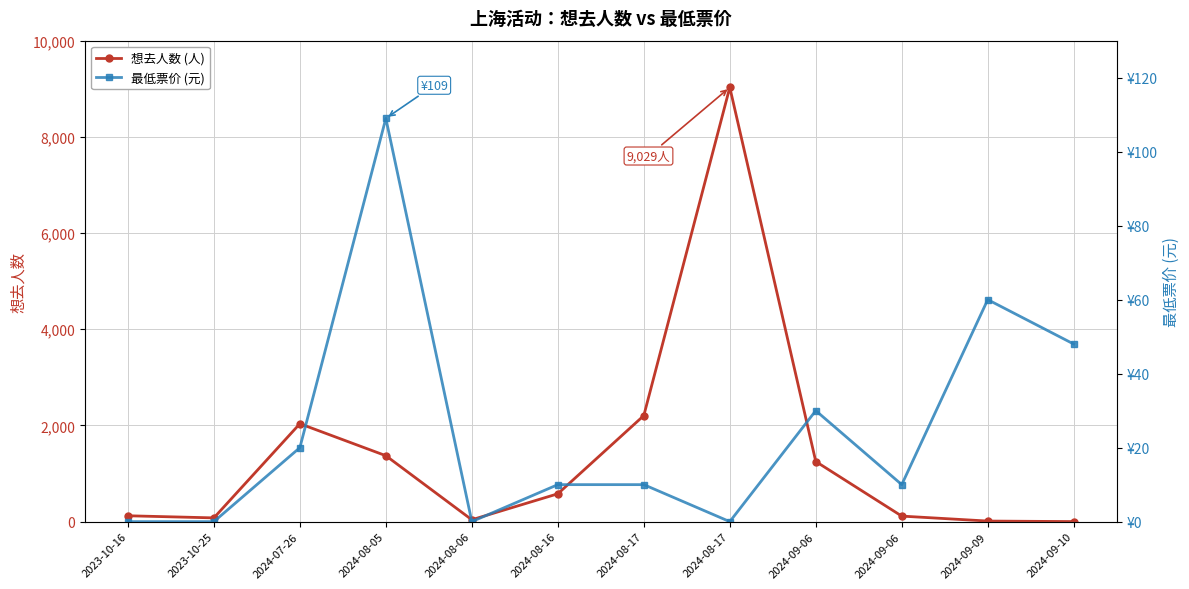

Reading left to right, what are all the values shown in this chart?

想去人数 (人): 2023-10-16=122	2023-10-25=78	2024-07-26=2036	2024-08-05=1371	2024-08-06=39	2024-08-16=579	2024-08-17=2205	2024-08-17=9029	2024-09-06=1250	2024-09-06=115	2024-09-09=12	2024-09-10=1
最低票价 (元): 2023-10-16=0	2023-10-25=0	2024-07-26=20	2024-08-05=109	2024-08-06=0	2024-08-16=10	2024-08-17=10	2024-08-17=0	2024-09-06=30	2024-09-06=10	2024-09-09=60	2024-09-10=48